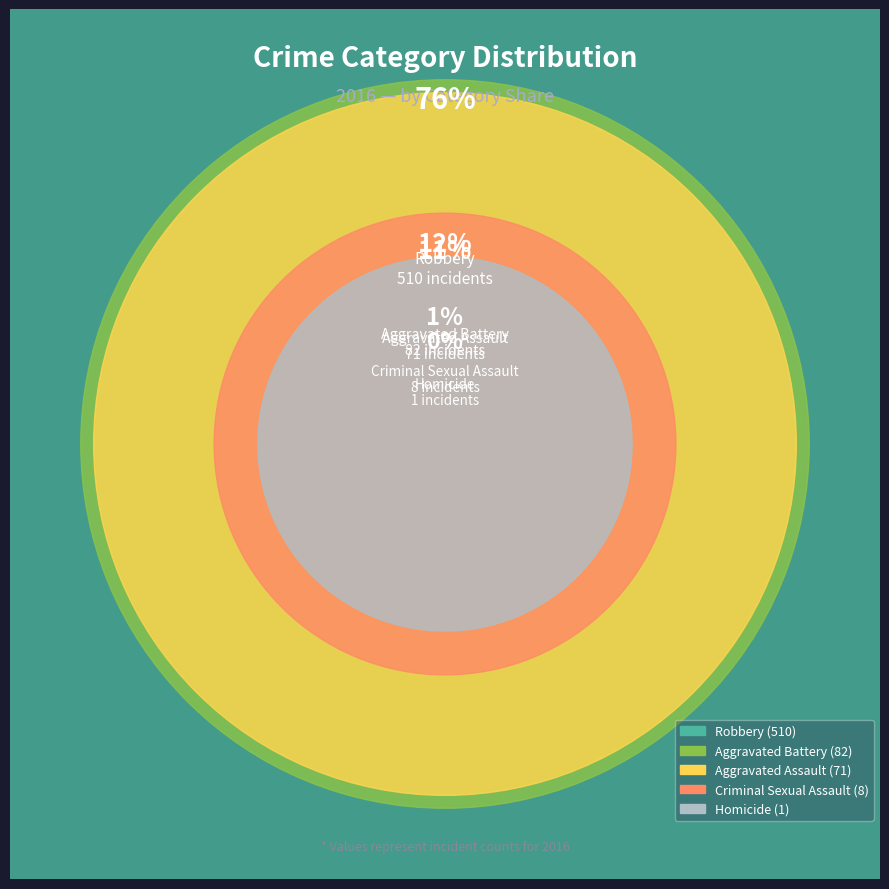

Which slice is the smallest?

Homicide